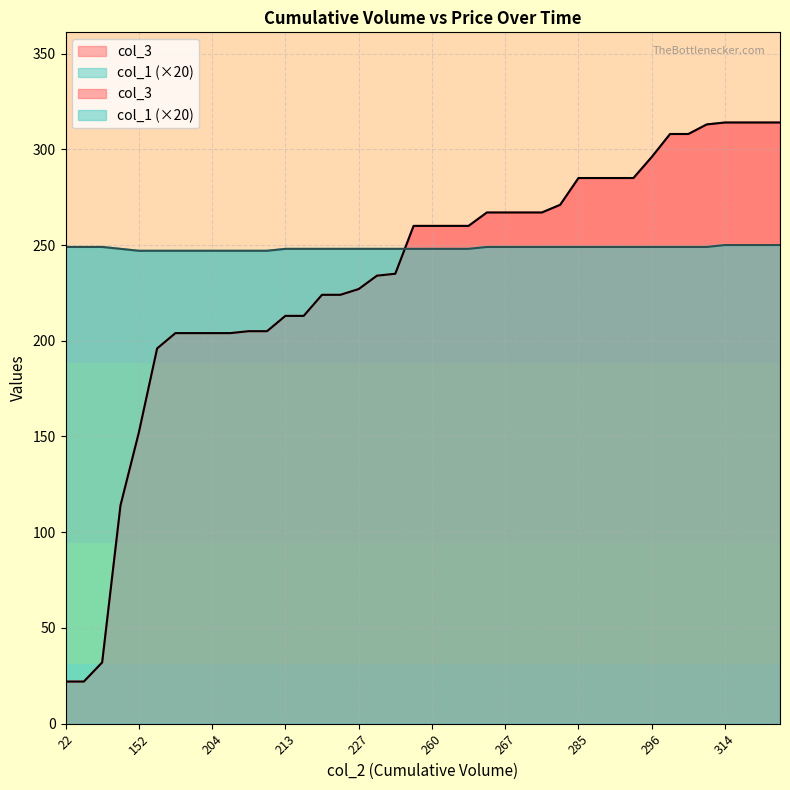

What is the total value across all series at 227?

475